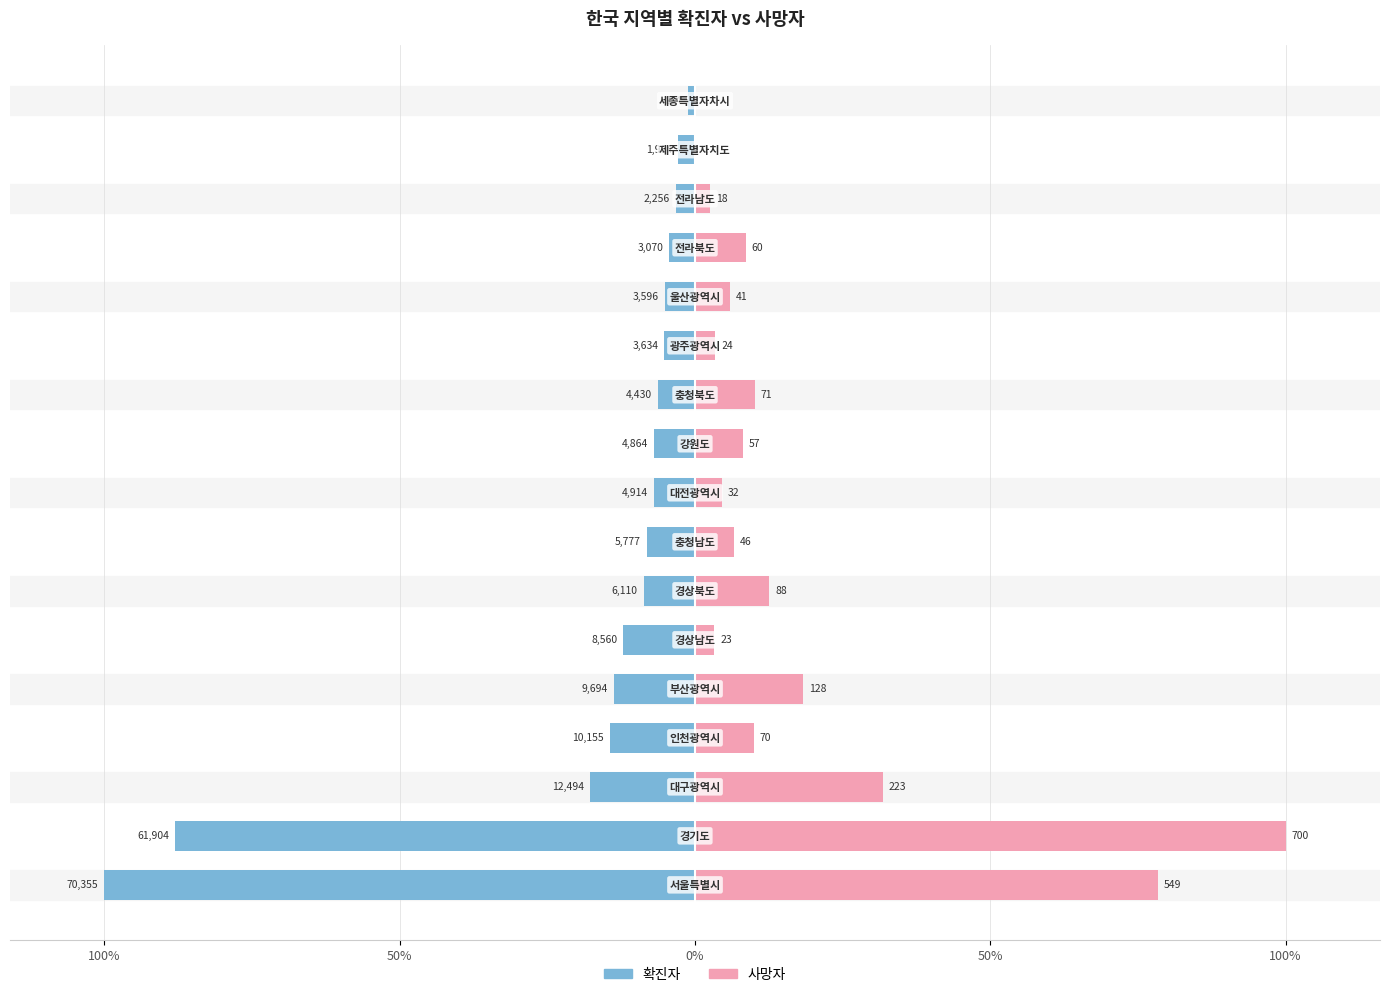

How many groups of bars are there?

17